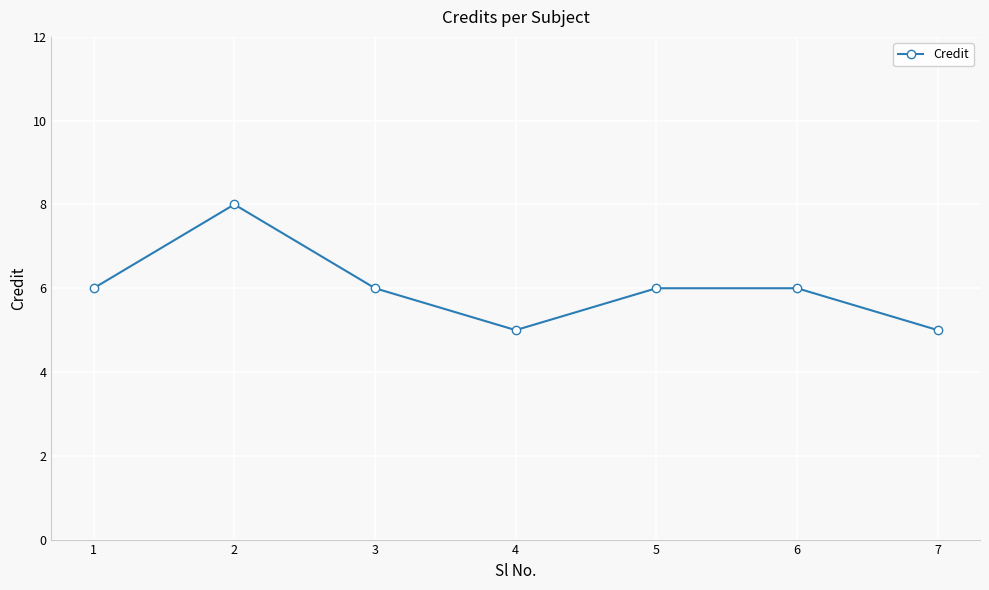

Does the chart display data point markers on the line(s)?

Yes